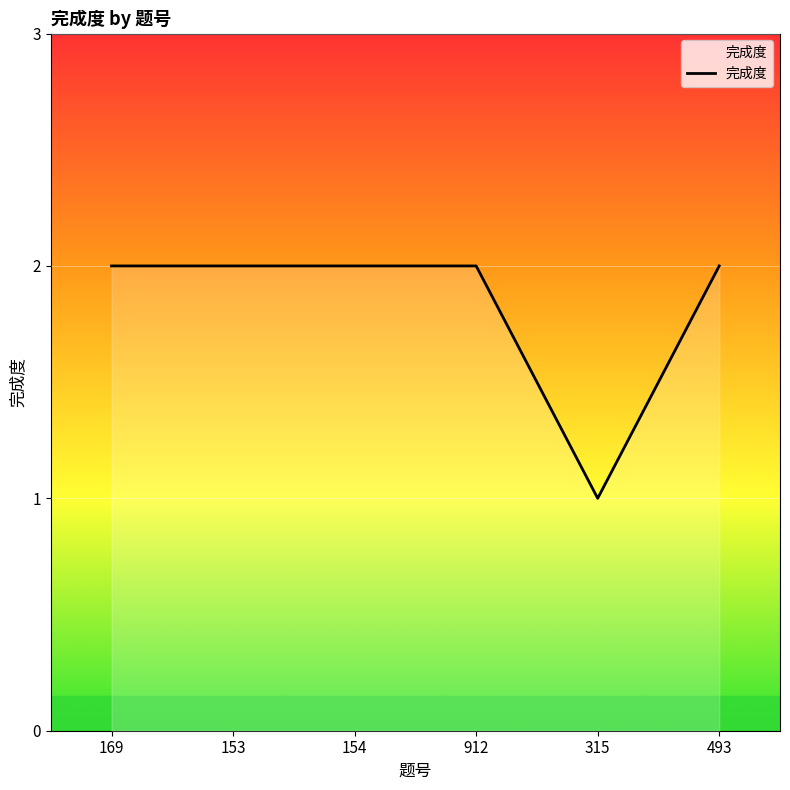

How many values are between 2 and 3?

5